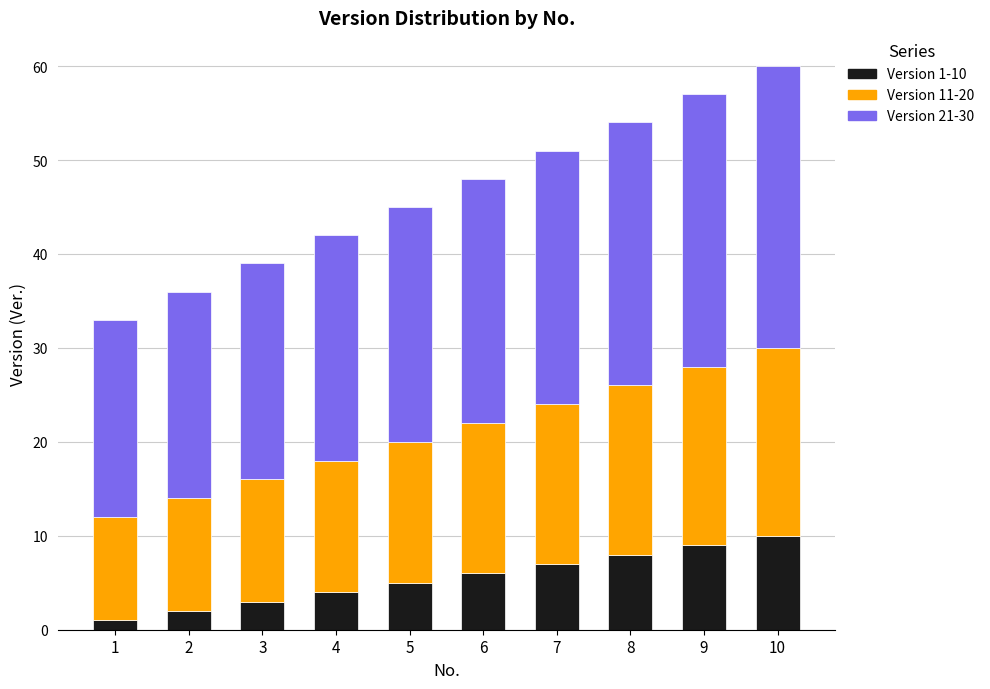

The Version 1-10 series shows 7 at 7. True or false?

True